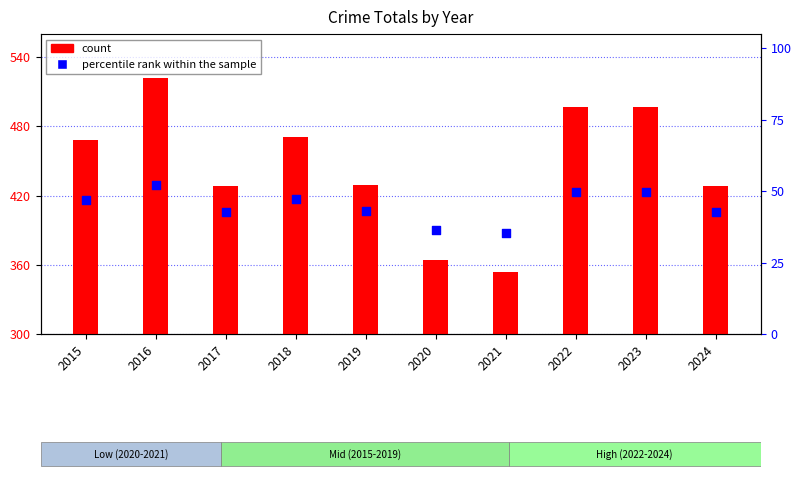

Which series reaches the maximum Y coordinate?

count